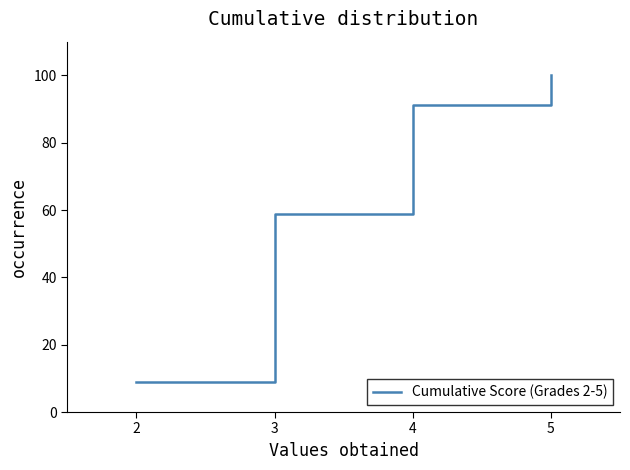

Which category has the highest value across all series?

5